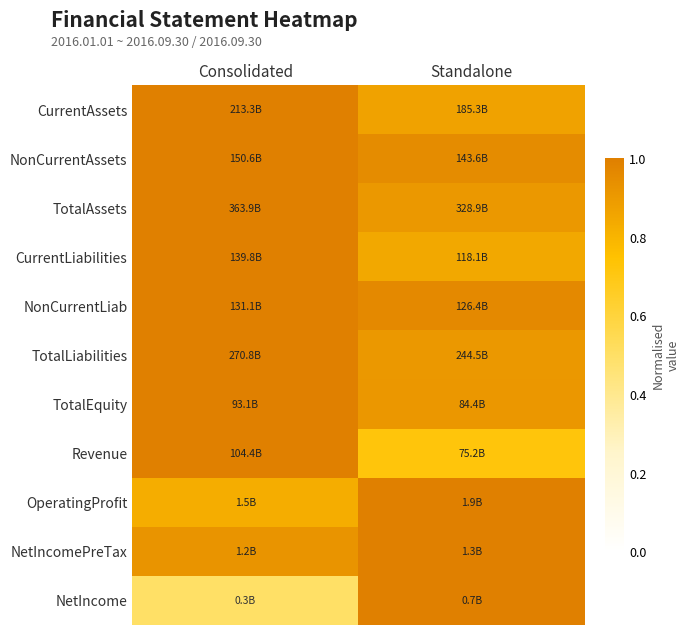

How many data points does each series have?

2